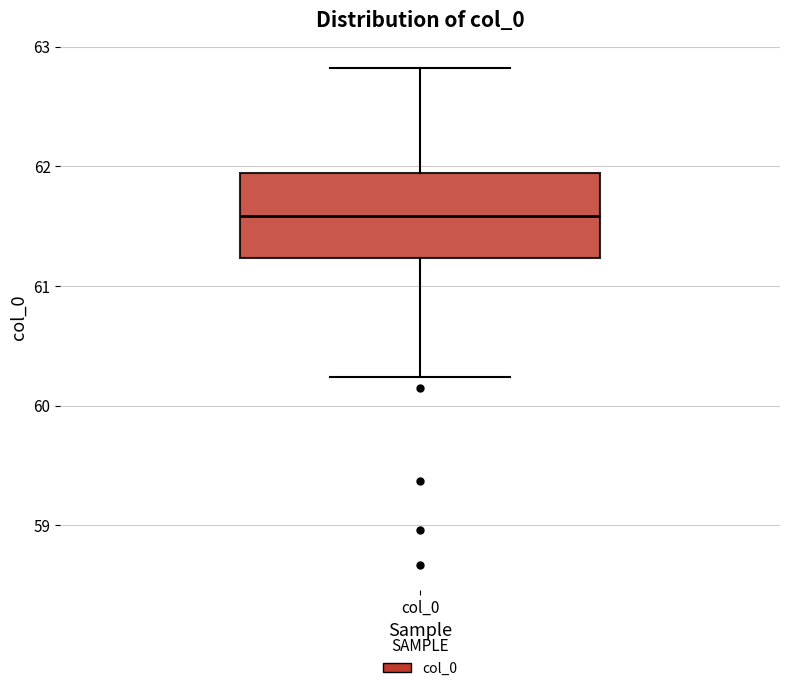

Read this box plot against the y-axis: the position of the median line, the range covered by the box, and the ends of both whiskers. The values are not printed on the chart, so give them approximately, as read against the axis.

median 61.6, box 61.2 to 61.9, whiskers 60.2 to 62.8